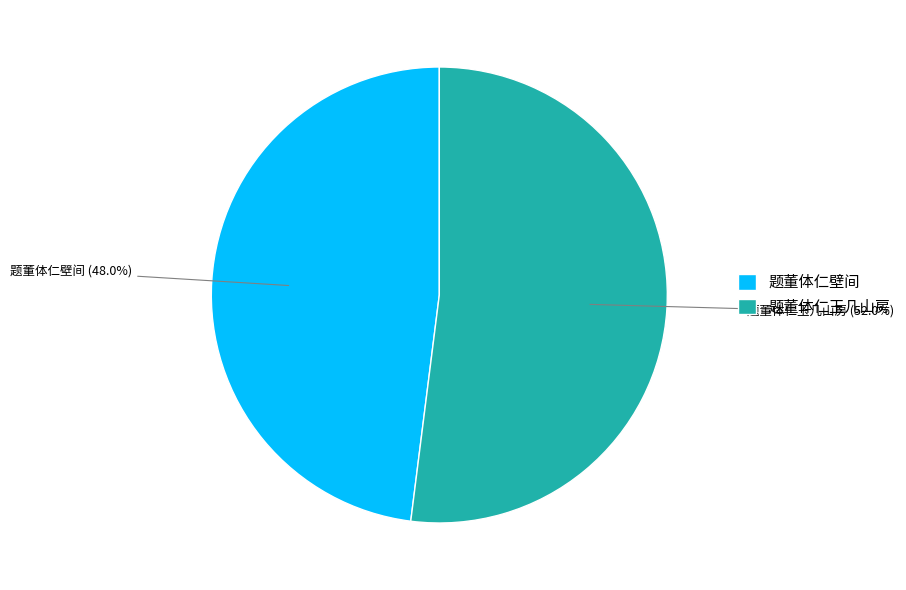

What is the largest slice in the pie chart?

题董体仁玉几山房